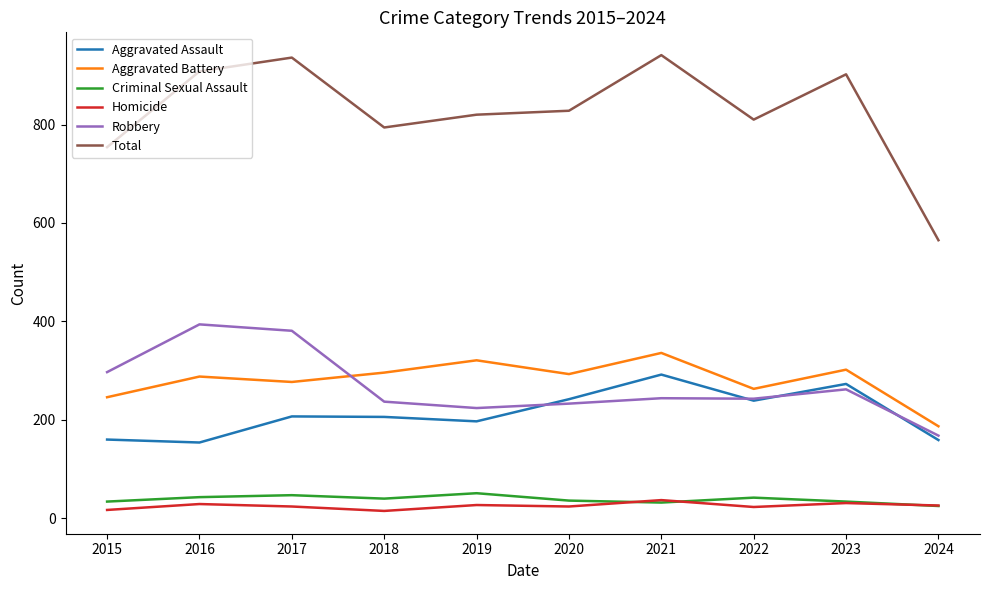

True or false: Aggravated Battery and Homicide cross at least once.

False